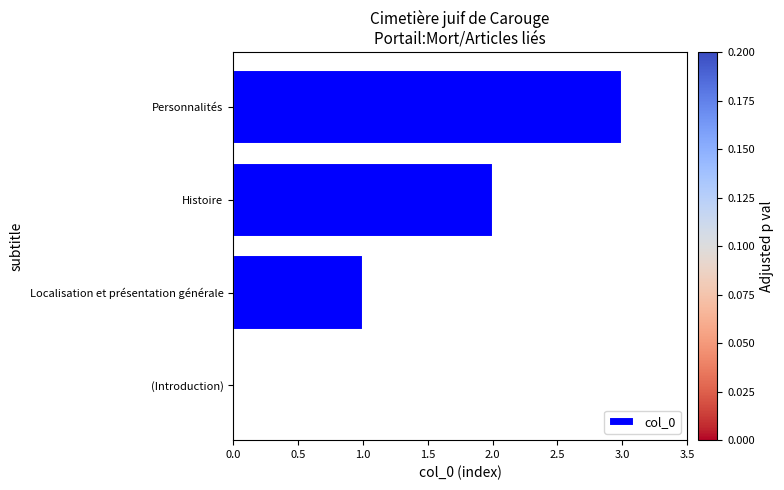

How many data points does each series have?

4